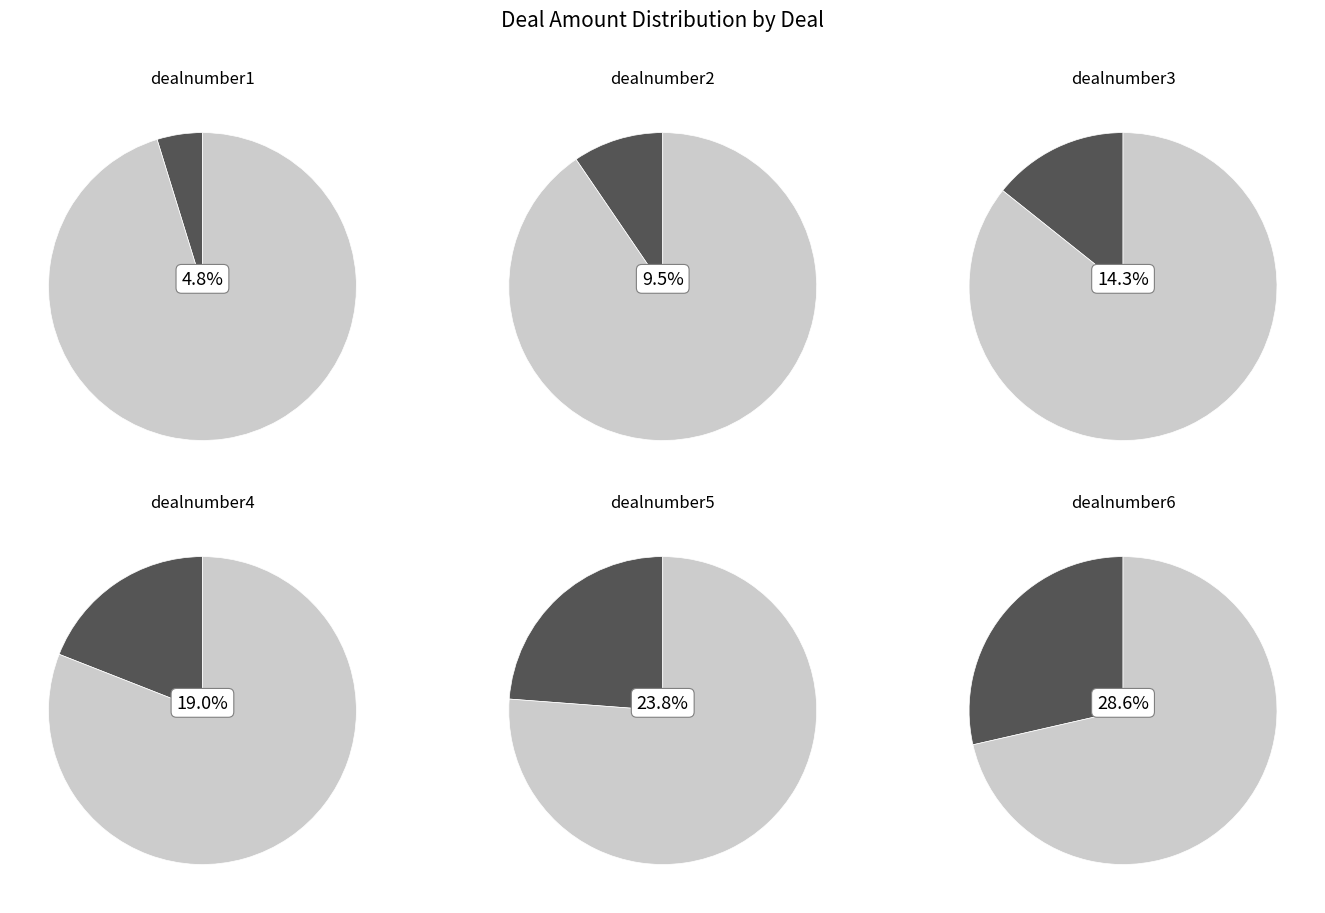

What is the largest slice in the pie chart?

dealnumber6